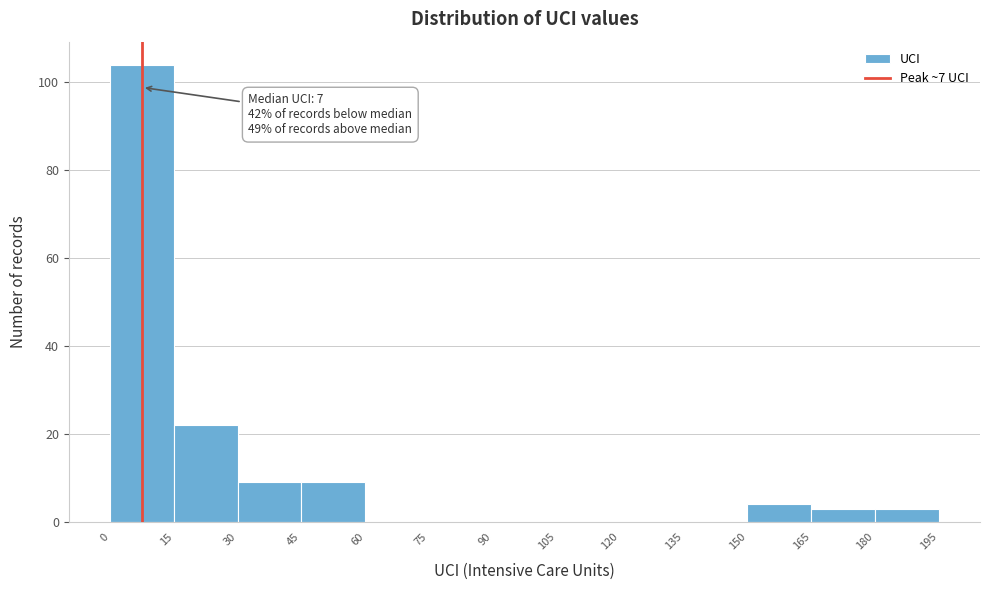

Which range on the x-axis has the tallest bar?

0 to 15